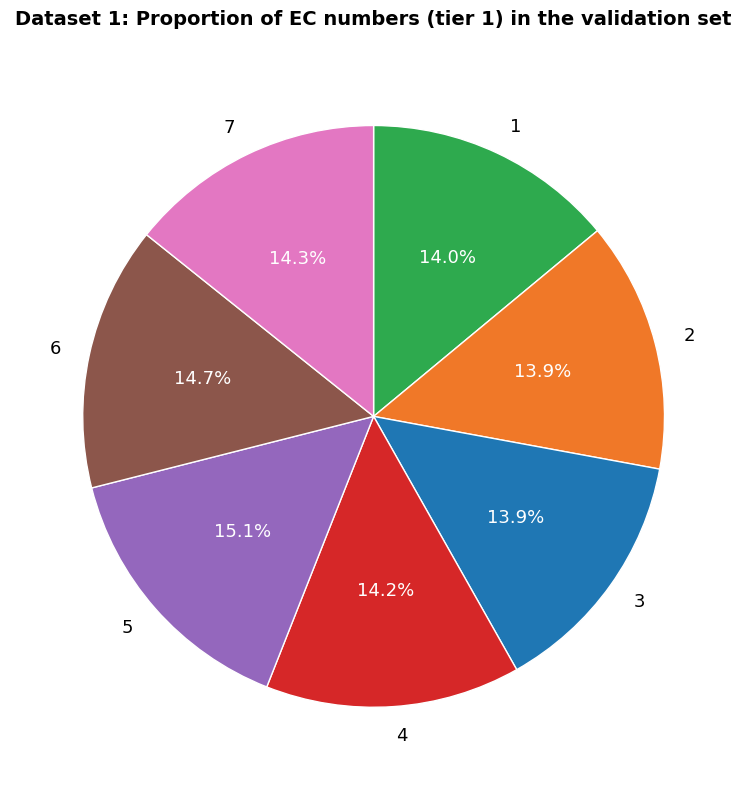

What is the ratio of the value at 2 to the value at 6?

0.9